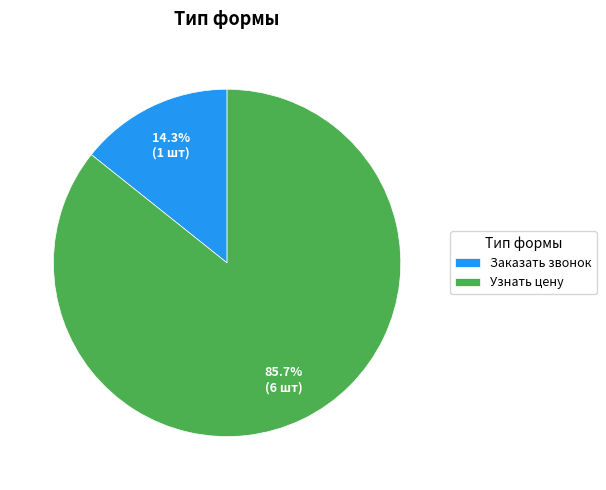

Which slice represents more than half of the pie?

Узнать цену